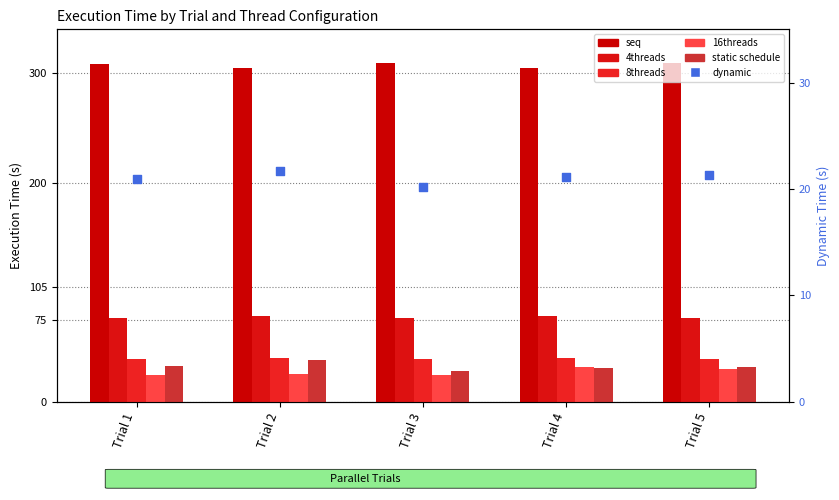

At which category is the sum across all series the highest?

Trial 5